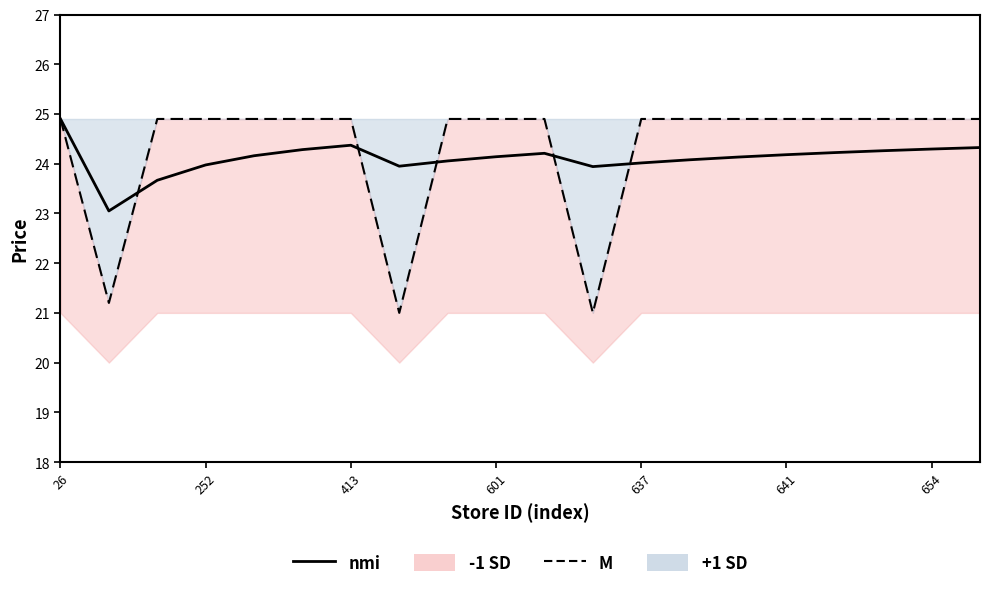

What is the value of the nmi point at the 12th from the left?

23.9